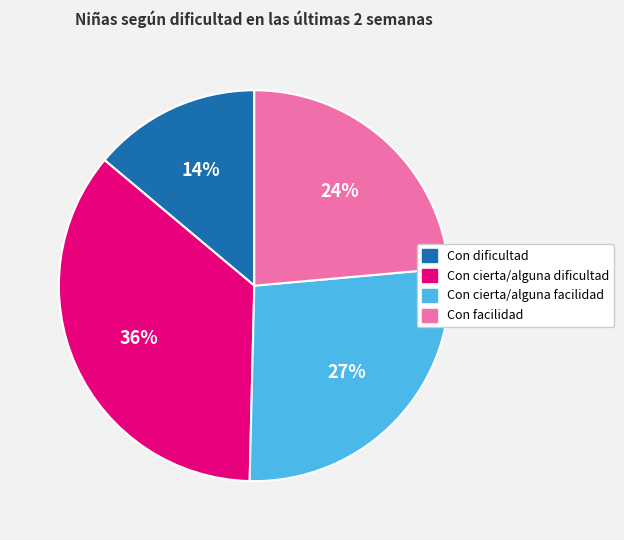

Rank the categories by value from highest to lowest.

Con cierta/alguna dificultad, Con cierta/alguna facilidad, Con facilidad, Con dificultad